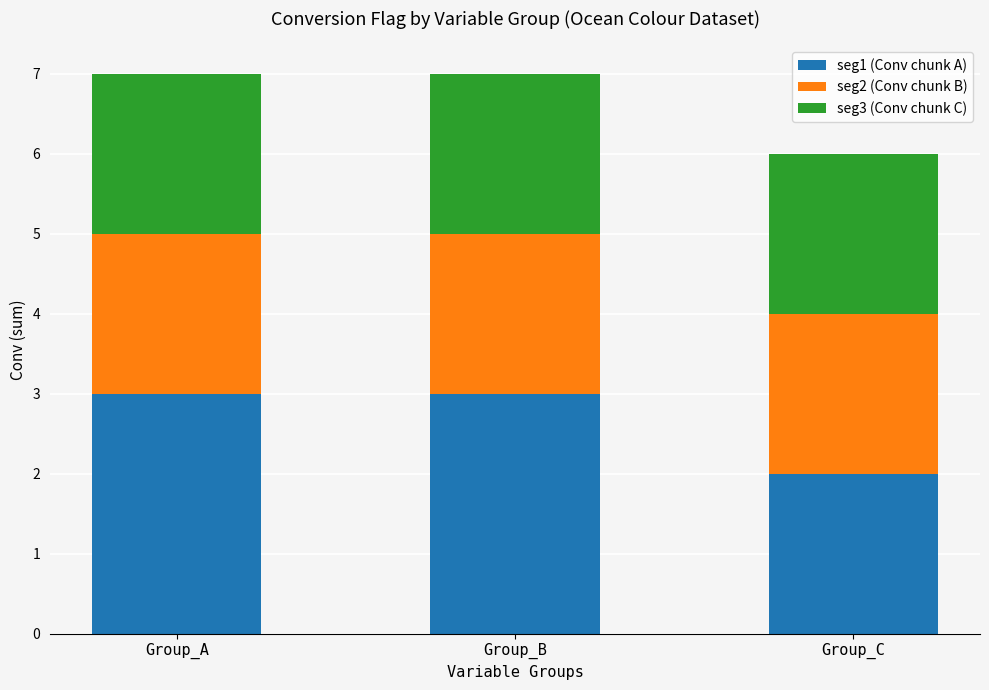

What is the highest value of the seg1 (Conv chunk A) series?

3